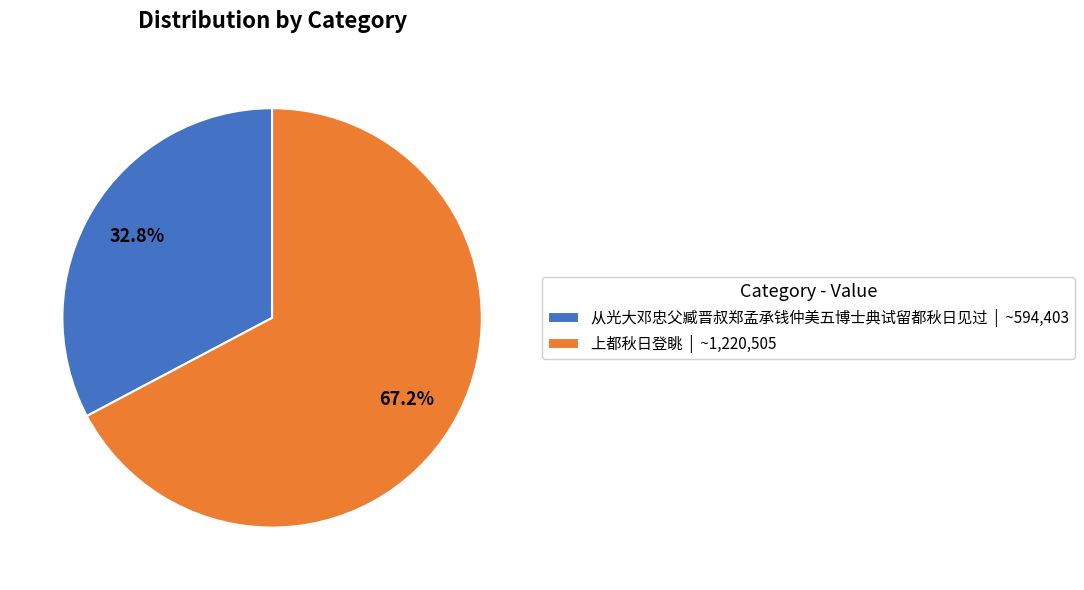

To the nearest percent, what is the difference between the largest and smallest slice percentages?

34%